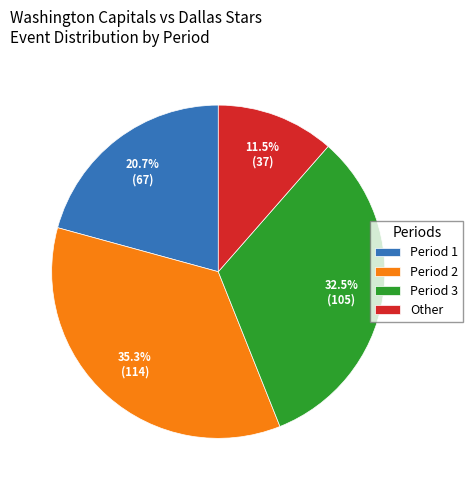

Which slice is the smallest?

Other